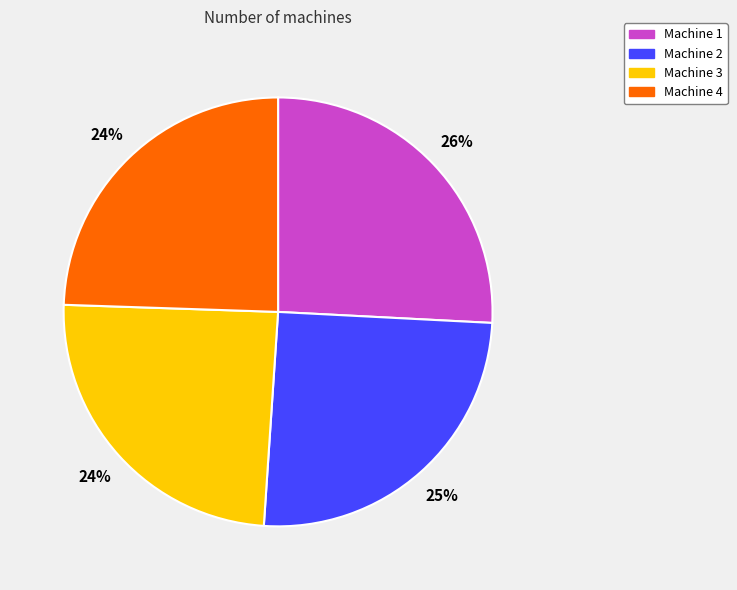

Approximately how many times larger is the value at Machine 3 compared to Machine 2?

1.0